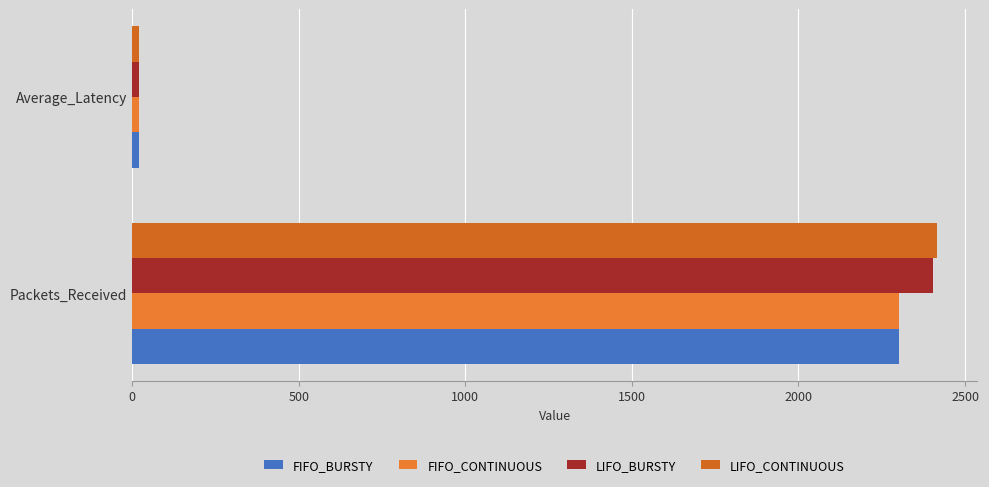

At how many categories does at least one series exceed 521?

1